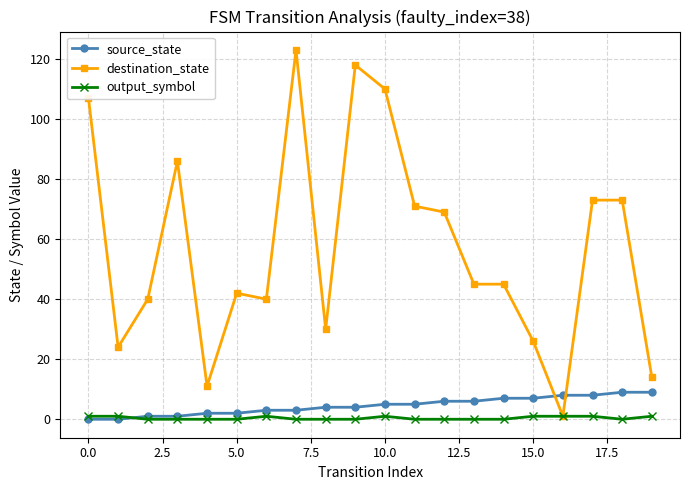

What is the maximum value shown in the chart?

123